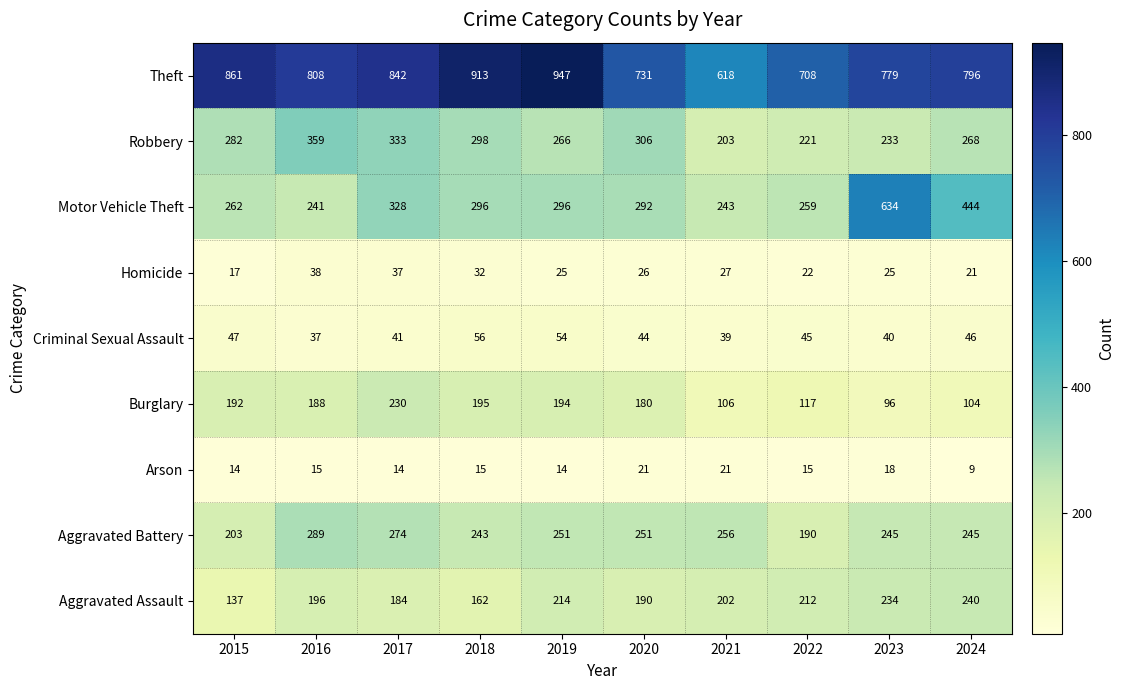

What is the difference between the second highest and minimum values in the Burglary series?

99